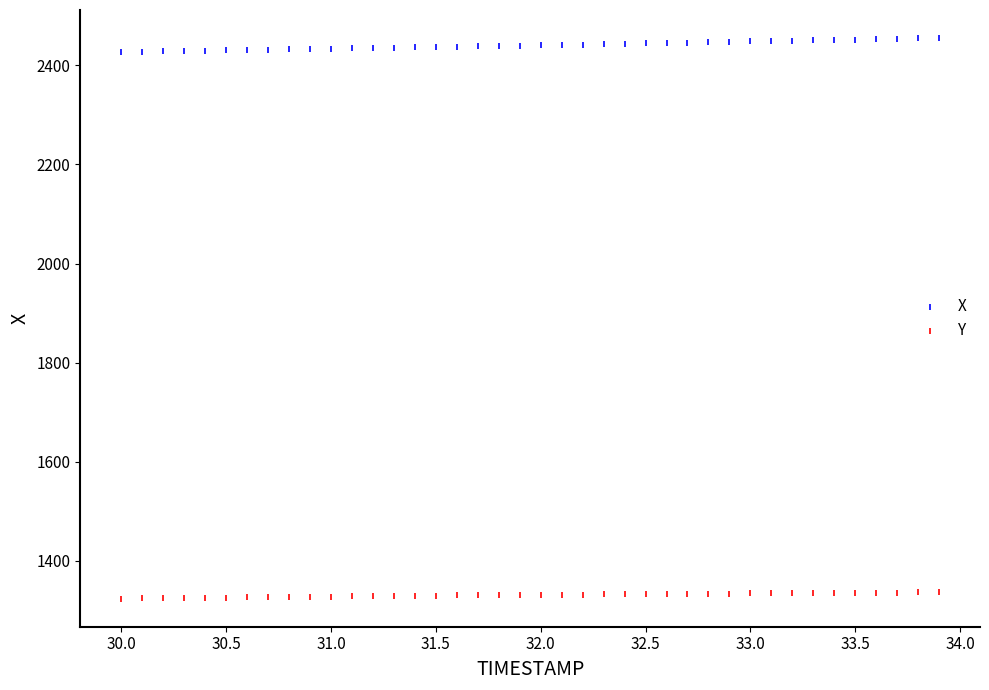

Across all data points, what is the range of Y values (max minus min)?

1131.0